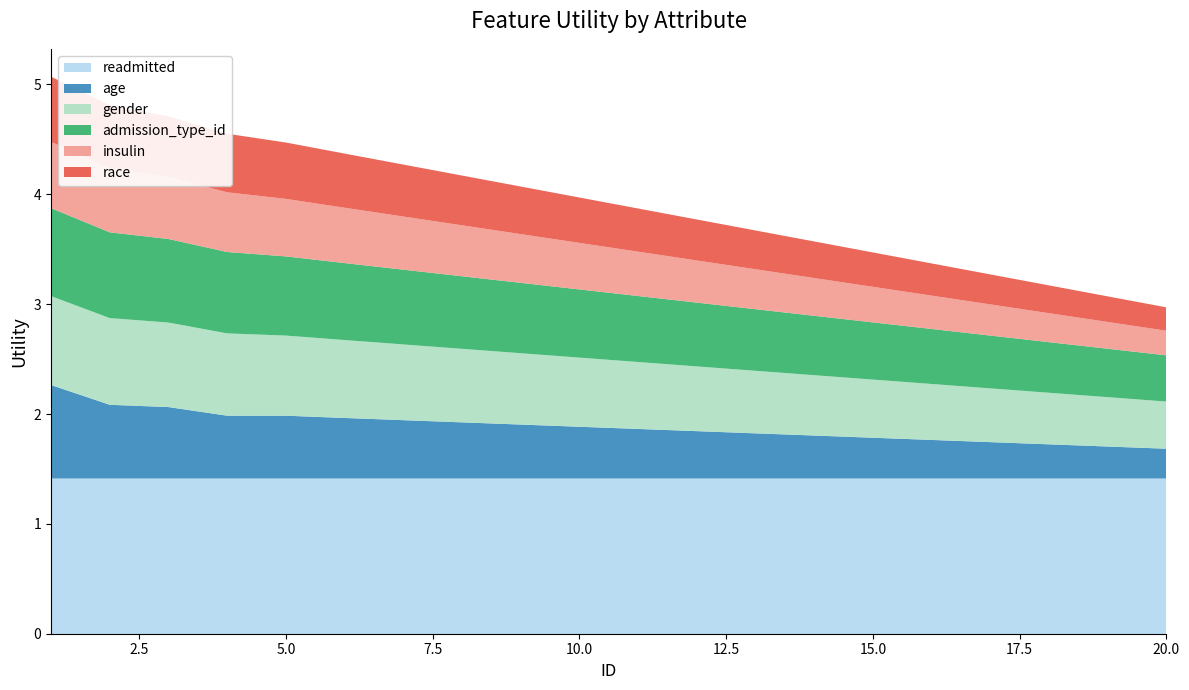

Reading left to right, what are all the values shown in this chart?

readmitted: 1=1.4	2=1.4	3=1.4	4=1.4	5=1.4	6=1.4	7=1.4	8=1.4	9=1.4	10=1.4	11=1.4	12=1.4	13=1.4	14=1.4	15=1.4	16=1.4	17=1.4	18=1.4	19=1.4	20=1.4
age: 1=0.8	2=0.7	3=0.6	4=0.6	5=0.6	6=0.5	7=0.5	8=0.5	9=0.5	10=0.5	11=0.4	12=0.4	13=0.4	14=0.4	15=0.4	16=0.3	17=0.3	18=0.3	19=0.3	20=0.3
gender: 1=0.8	2=0.8	3=0.8	4=0.7	5=0.7	6=0.7	7=0.7	8=0.7	9=0.6	10=0.6	11=0.6	12=0.6	13=0.6	14=0.5	15=0.5	16=0.5	17=0.5	18=0.5	19=0.4	20=0.4
admission_type_id: 1=0.8	2=0.8	3=0.8	4=0.7	5=0.7	6=0.7	7=0.7	8=0.7	9=0.6	10=0.6	11=0.6	12=0.6	13=0.6	14=0.5	15=0.5	16=0.5	17=0.5	18=0.5	19=0.4	20=0.4
insulin: 1=0.6	2=0.6	3=0.6	4=0.5	5=0.5	6=0.5	7=0.5	8=0.5	9=0.4	10=0.4	11=0.4	12=0.4	13=0.4	14=0.3	15=0.3	16=0.3	17=0.3	18=0.3	19=0.2	20=0.2
race: 1=0.6	2=0.6	3=0.6	4=0.5	5=0.5	6=0.5	7=0.5	8=0.5	9=0.4	10=0.4	11=0.4	12=0.4	13=0.4	14=0.3	15=0.3	16=0.3	17=0.3	18=0.3	19=0.2	20=0.2